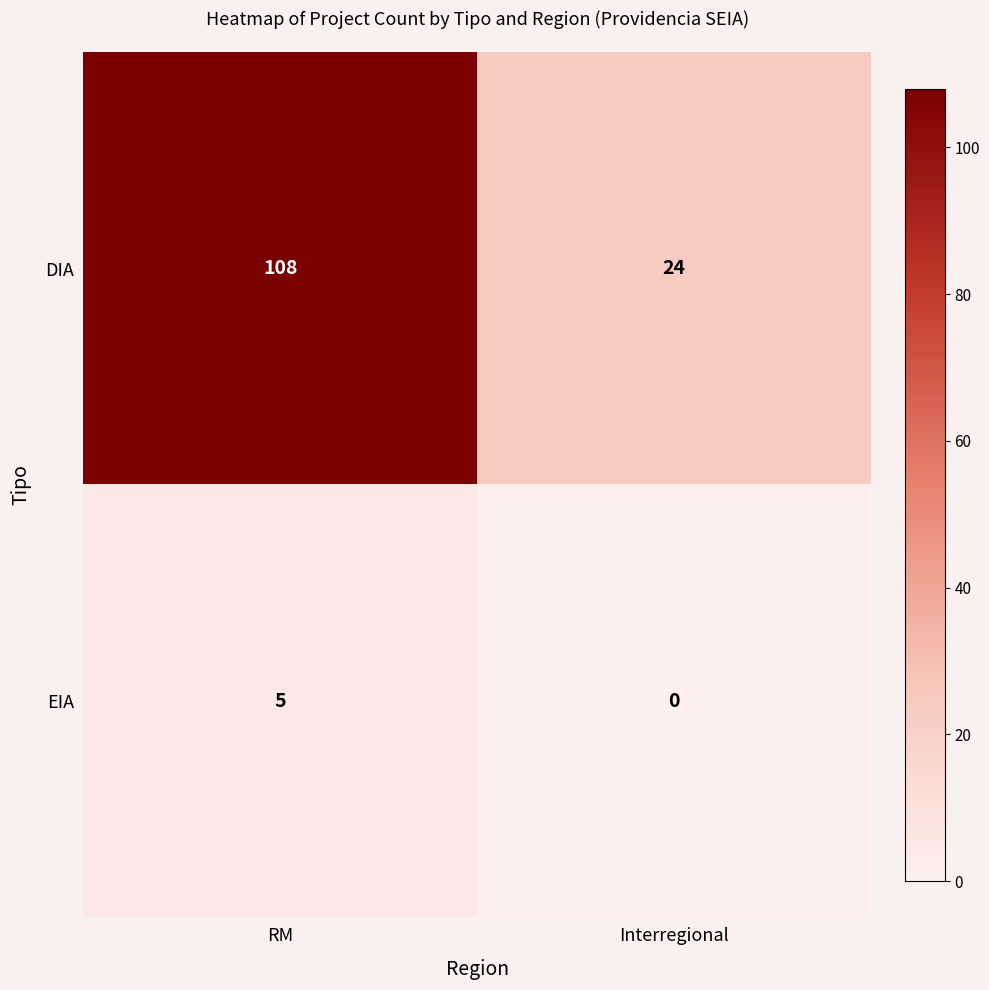

Which series has the widest spread of values?

DIA